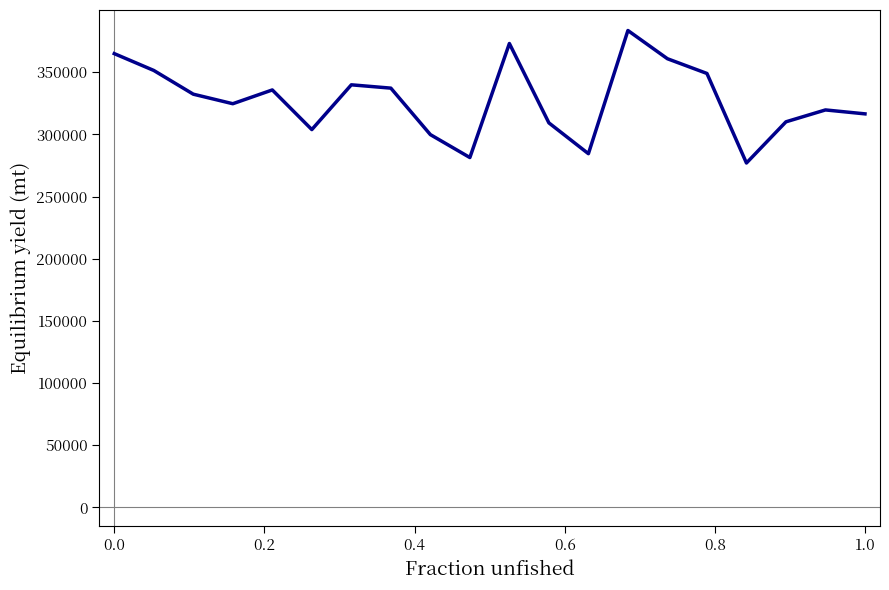

What is the difference between the maximum and minimum values?

106538.2